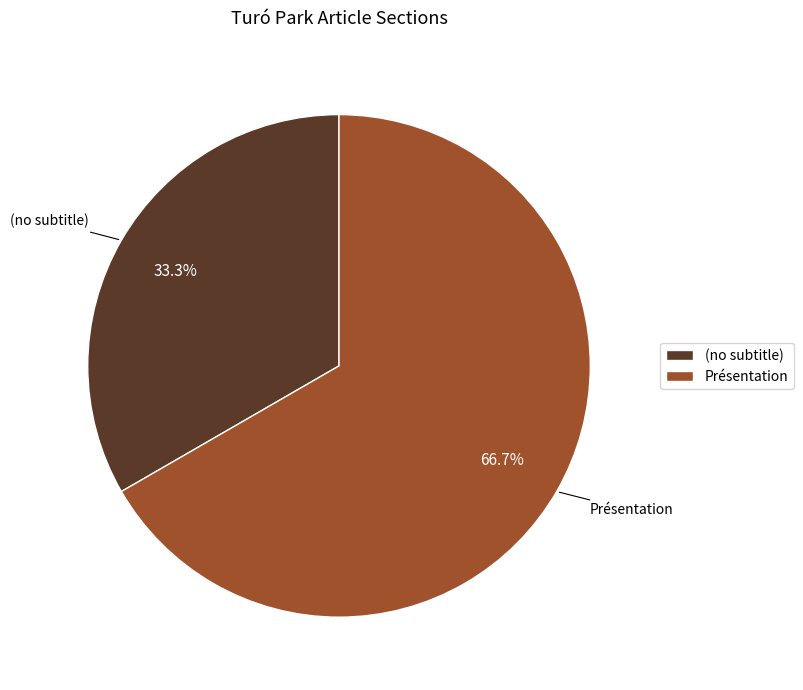

What is the ratio of the value at (no subtitle) to the value at Présentation?

0.5